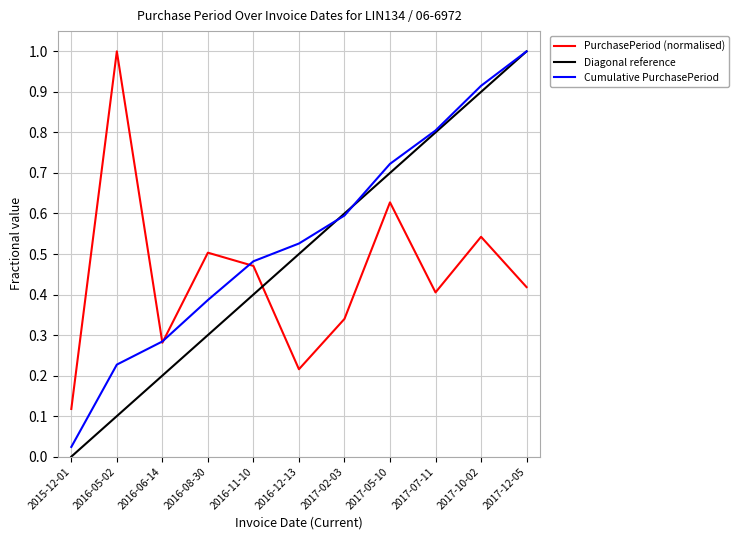

Rank the categories by value from highest to lowest.

2016-05-02, 2017-05-10, 2017-10-02, 2016-08-30, 2016-11-10, 2017-12-05, 2017-07-11, 2017-02-03, 2016-06-14, 2016-12-13, 2015-12-01